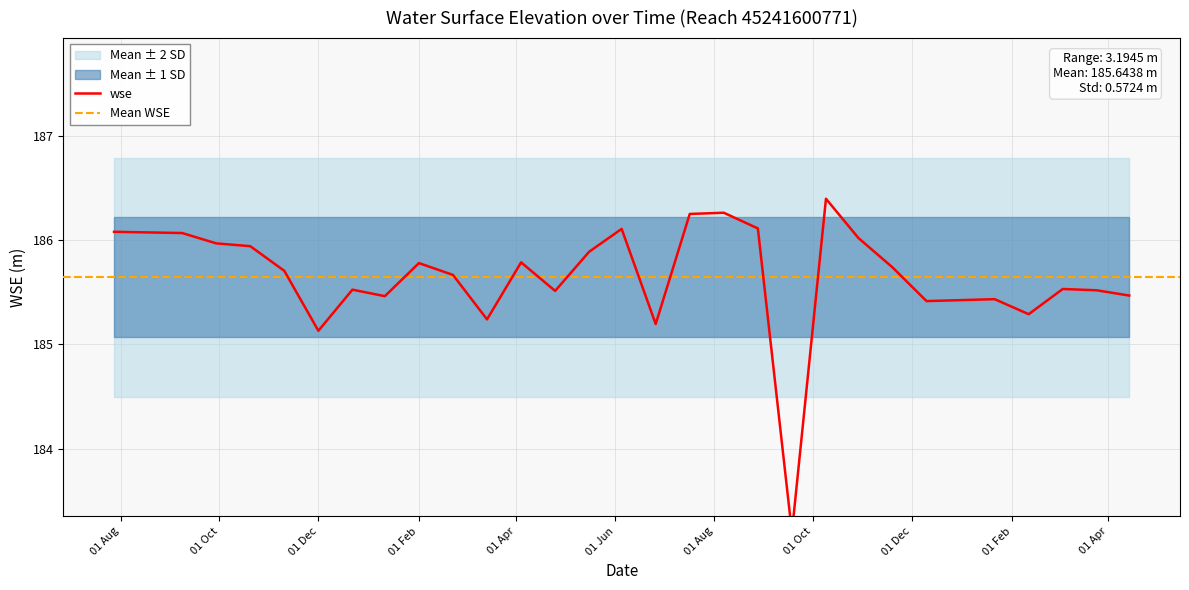

Rank the categories by value from highest to lowest.

2024-10-09, 2024-08-07, 2024-07-17, 2024-08-28, 2024-06-05, 2023-07-28, 2023-09-08, 2024-10-29, 2023-09-29, 2023-10-20, 2024-05-16, 2024-04-04, 2024-02-01, 2024-11-19, 2023-11-10, 2024-02-22, 2025-03-04, 2023-12-22, 2025-03-25, 2024-04-25, 2025-04-14, 2024-01-11, 2025-01-21, 2024-12-10, 2025-02-11, 2024-03-14, 2024-06-26, 2023-12-01, 2024-09-18